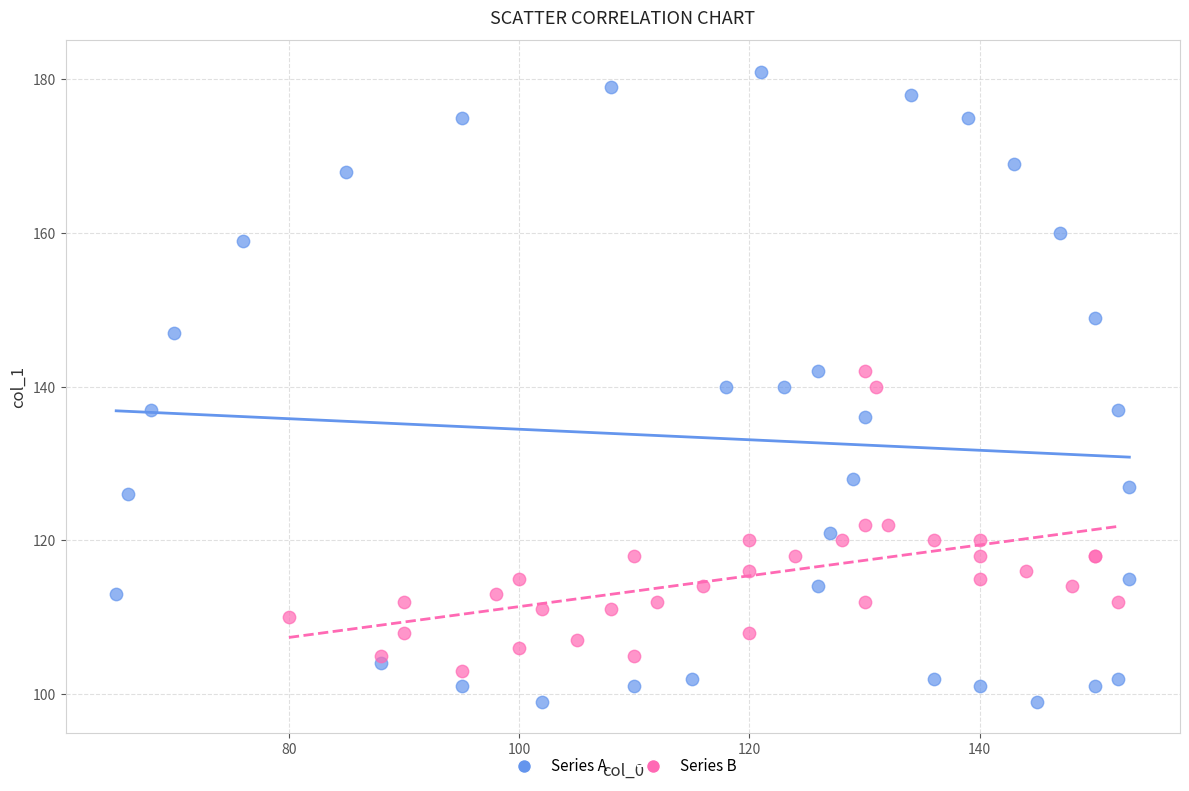

Which series reaches the minimum Y coordinate?

Series A